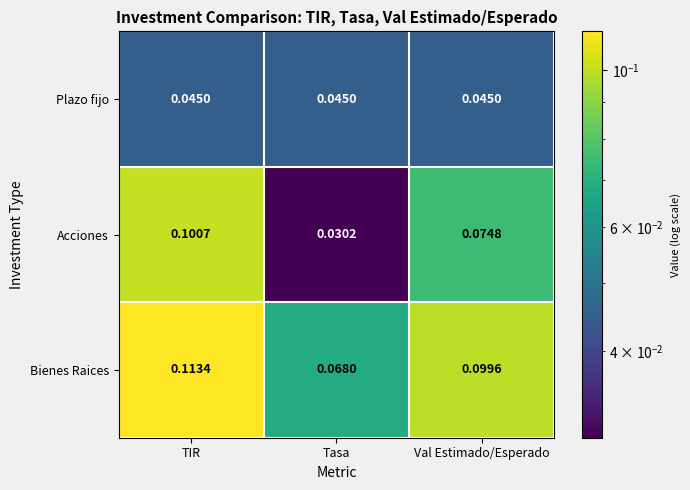

Between Tasa and Val Estimado/Esperado, which series saw the biggest shift?

Acciones